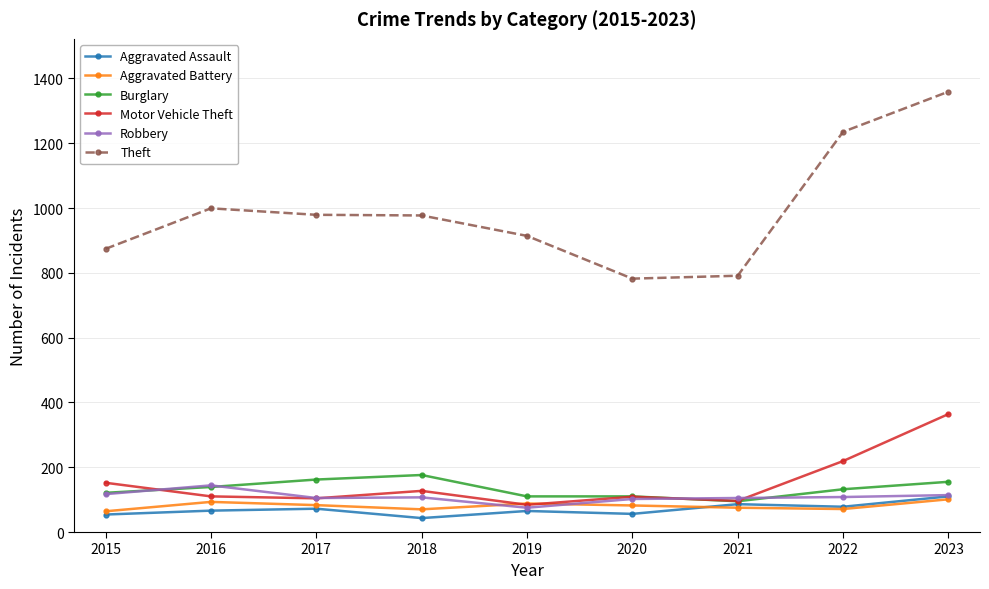

What is the value of the Theft point at the 4th from the left?

977